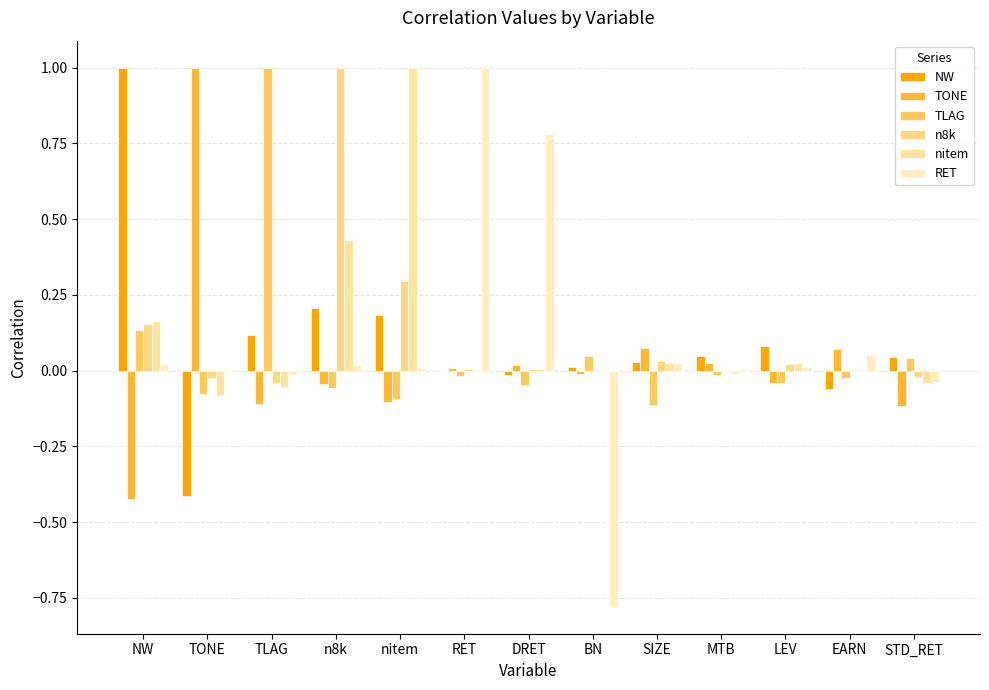

How many distinct data groups are displayed?

6